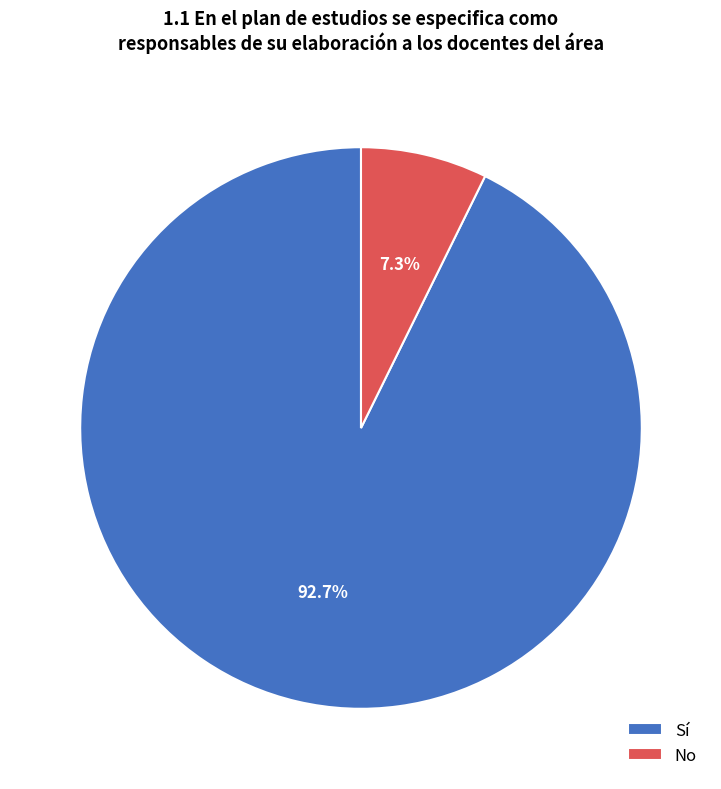

Rank the categories by value from highest to lowest.

Sí, No